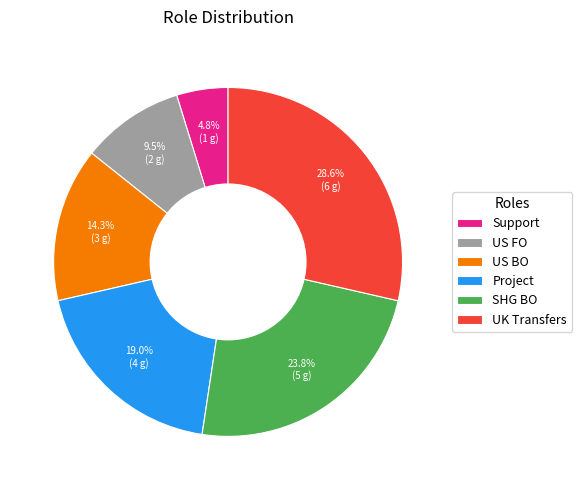

Which slice is the largest?

UK Transfers